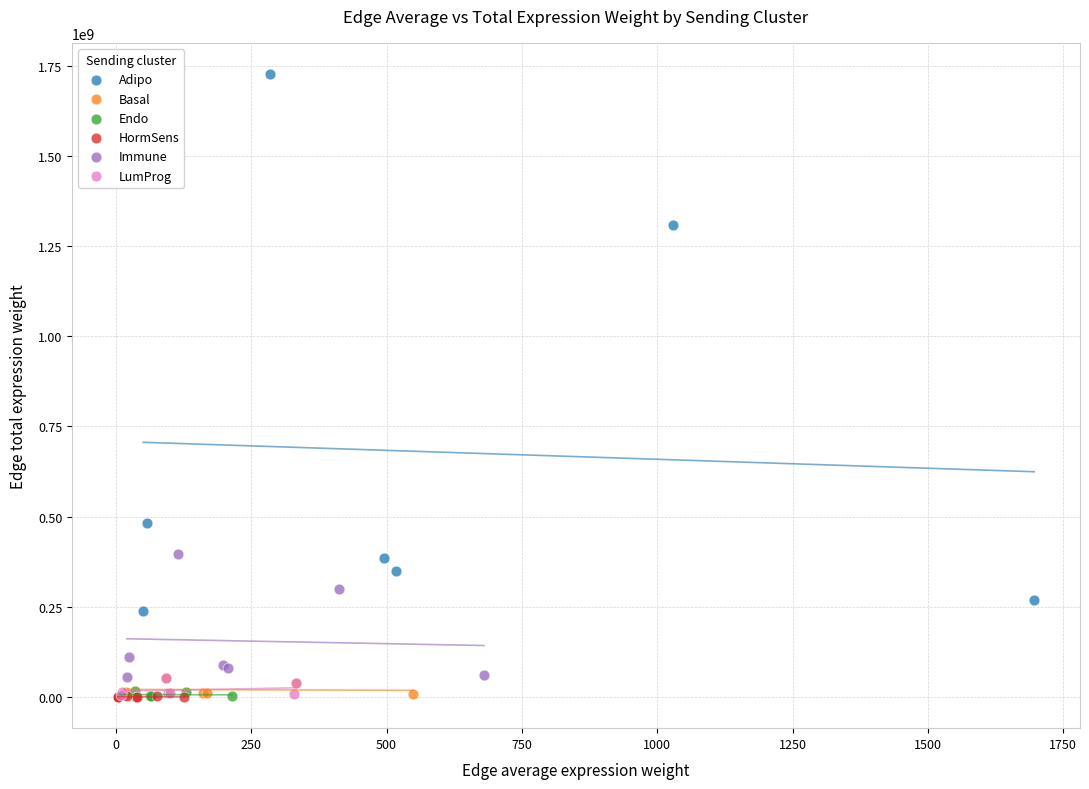

Which series has the largest Y range (max minus min)?

Adipo